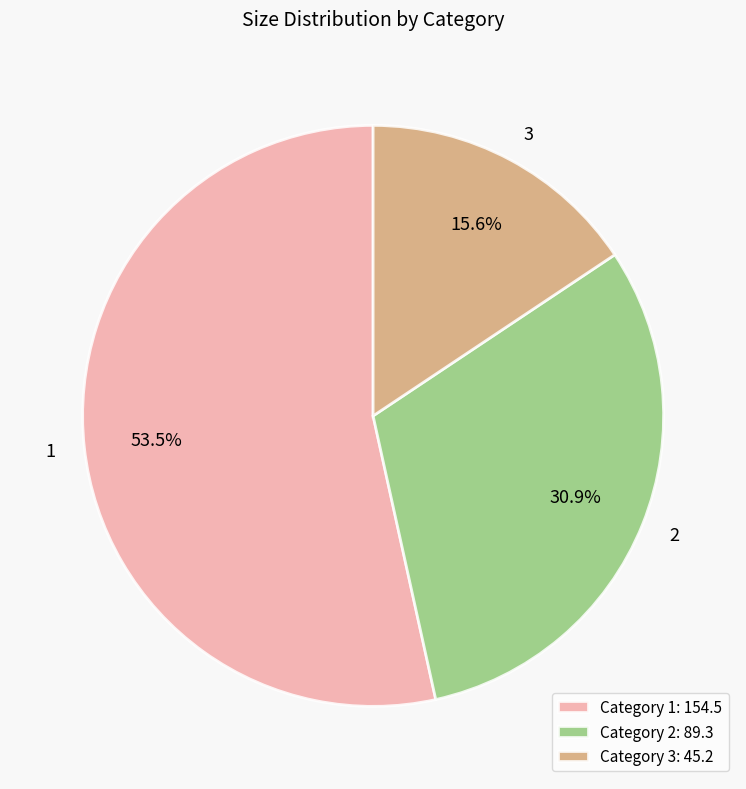

Approximately how many times larger is the value at 2 compared to 3?

2.0